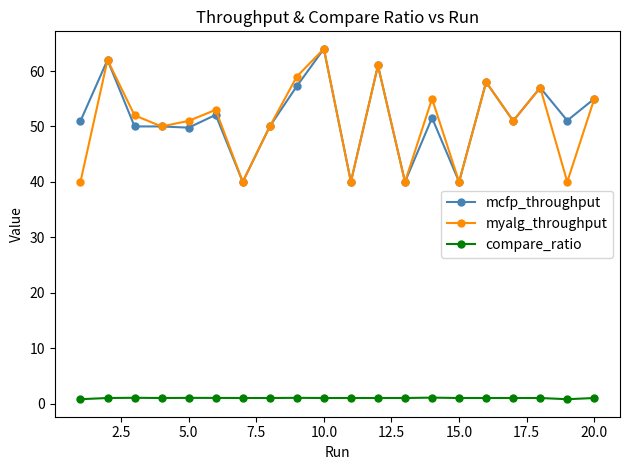

What is the value of the mcfp_throughput point at the 8th from the left?

50.0